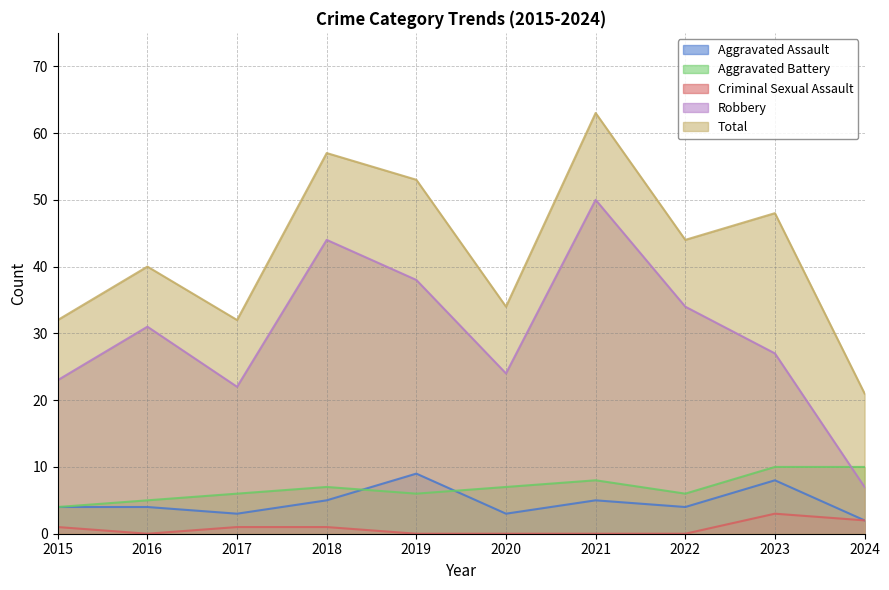

What is the difference between the maximum and minimum values in the Total series?

42